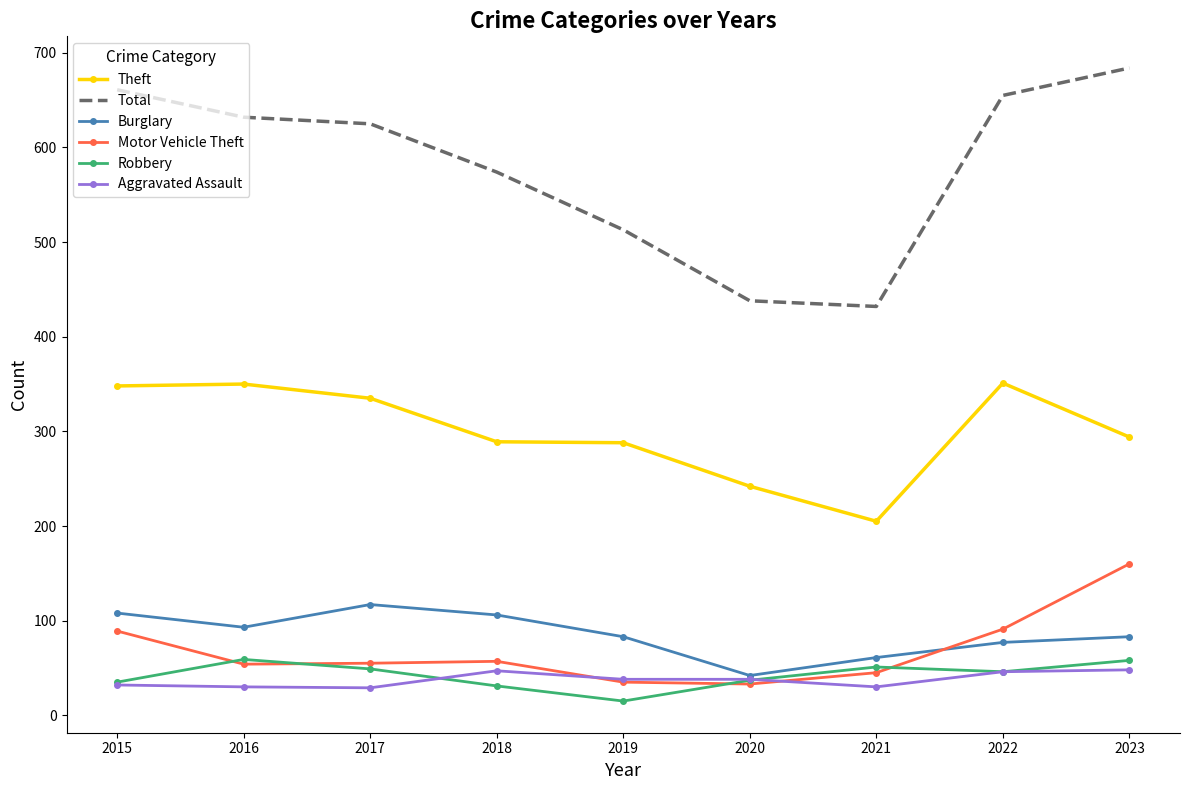

What is the minimum value shown in the chart?

15